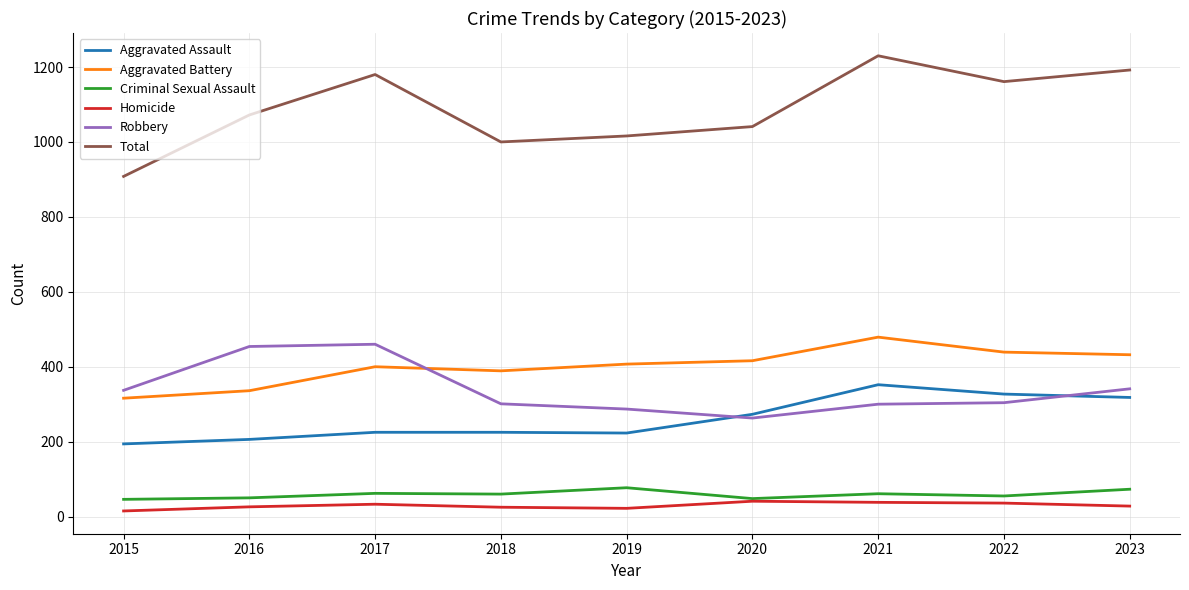

True or false: Aggravated Battery and Criminal Sexual Assault cross at least once.

False